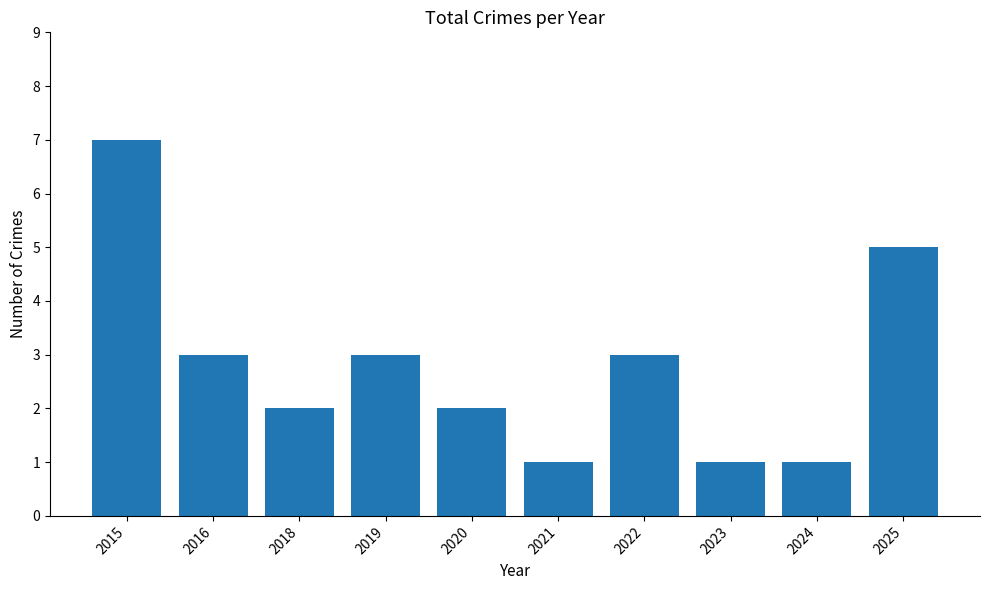

What is the average value?

3